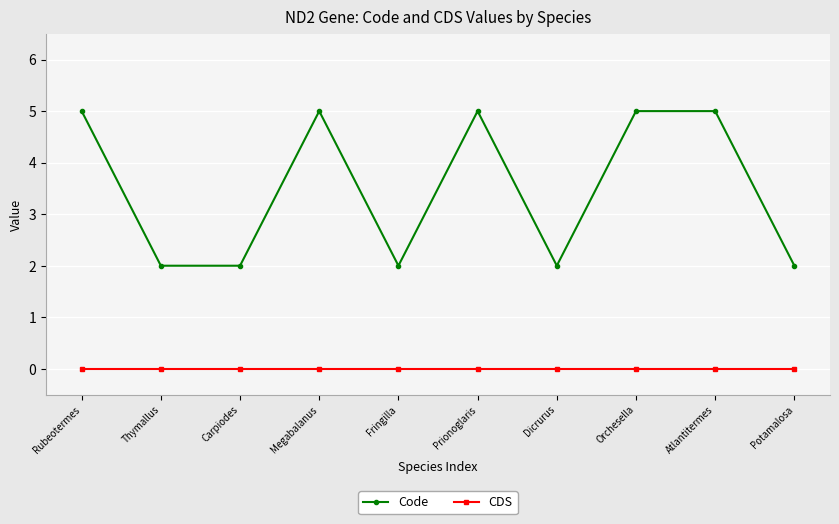

Is this an area chart (filled region under the line)?

No